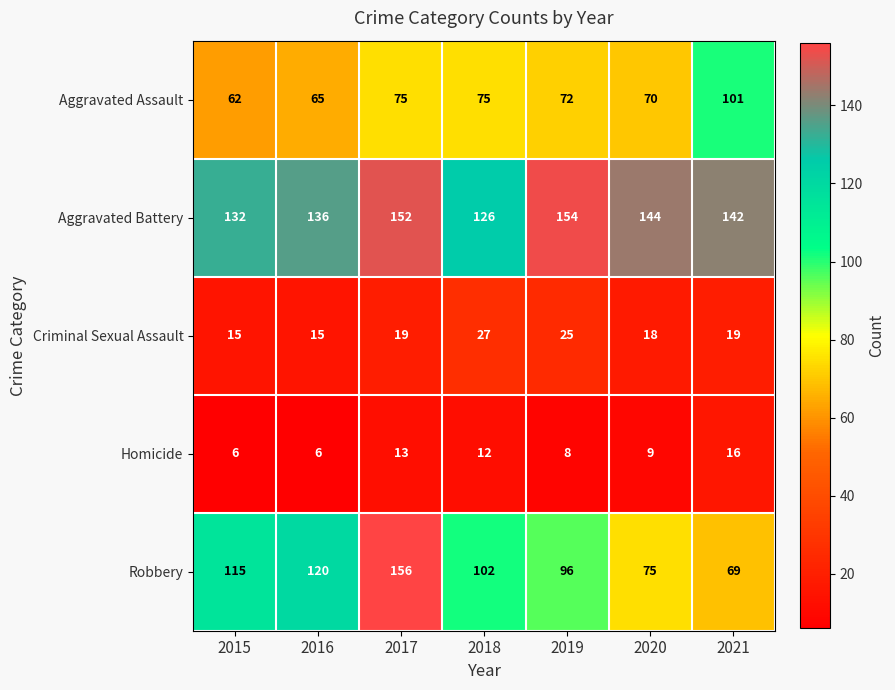

What is the sum of all Aggravated Assault values?

520